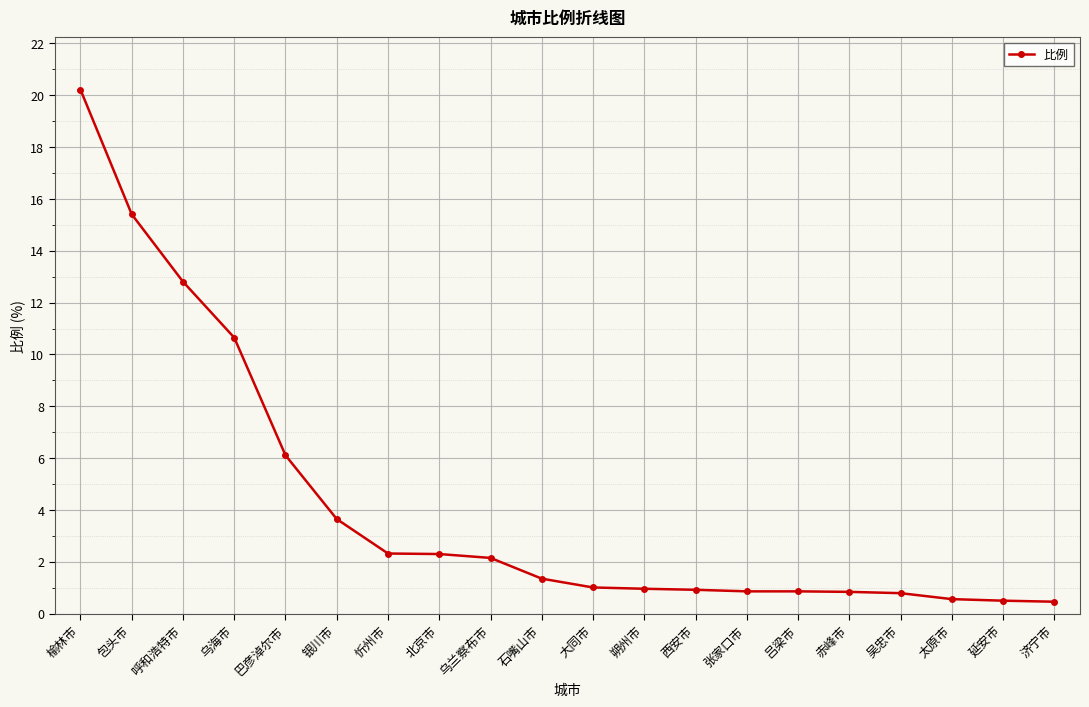

What is the value of the 15th point from the left?

0.9